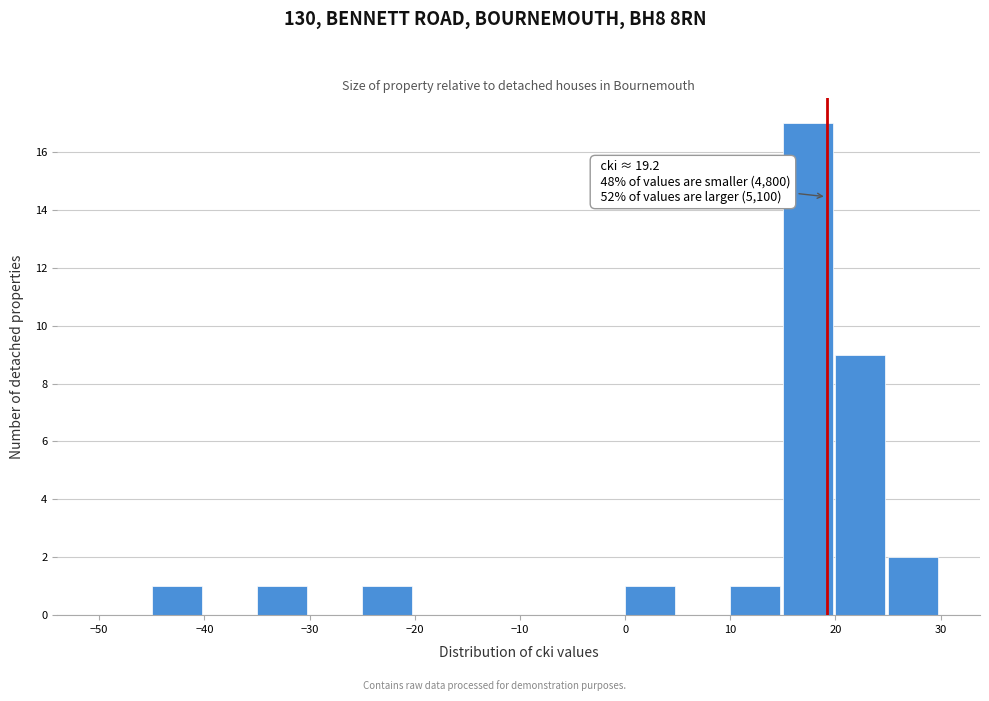

Over which range of the x-axis is the bar tallest?

15 to 20